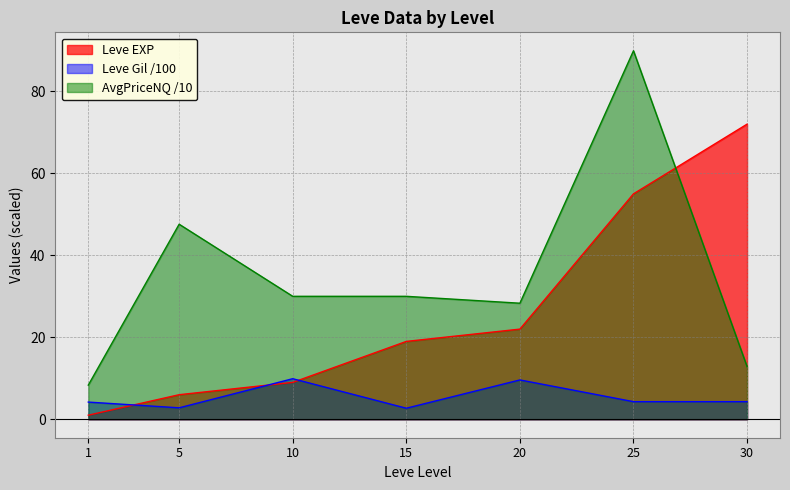

After their last crossing, which series has the higher values: Leve Gil or Leve EXP?

Leve EXP